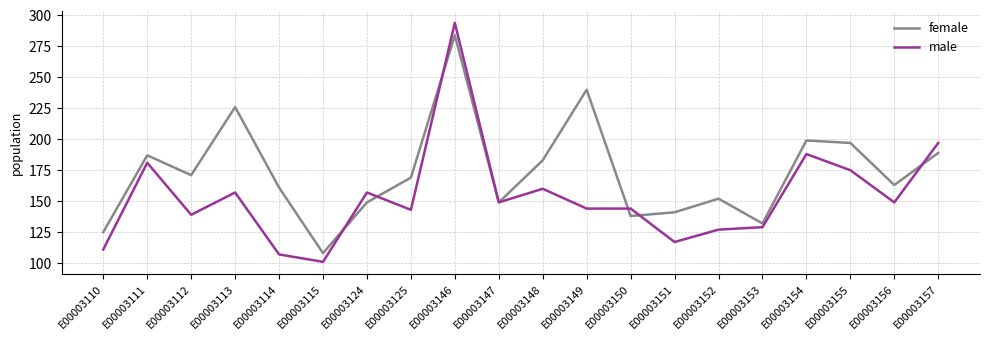

At which category does male reach its first local valley?

E00003112